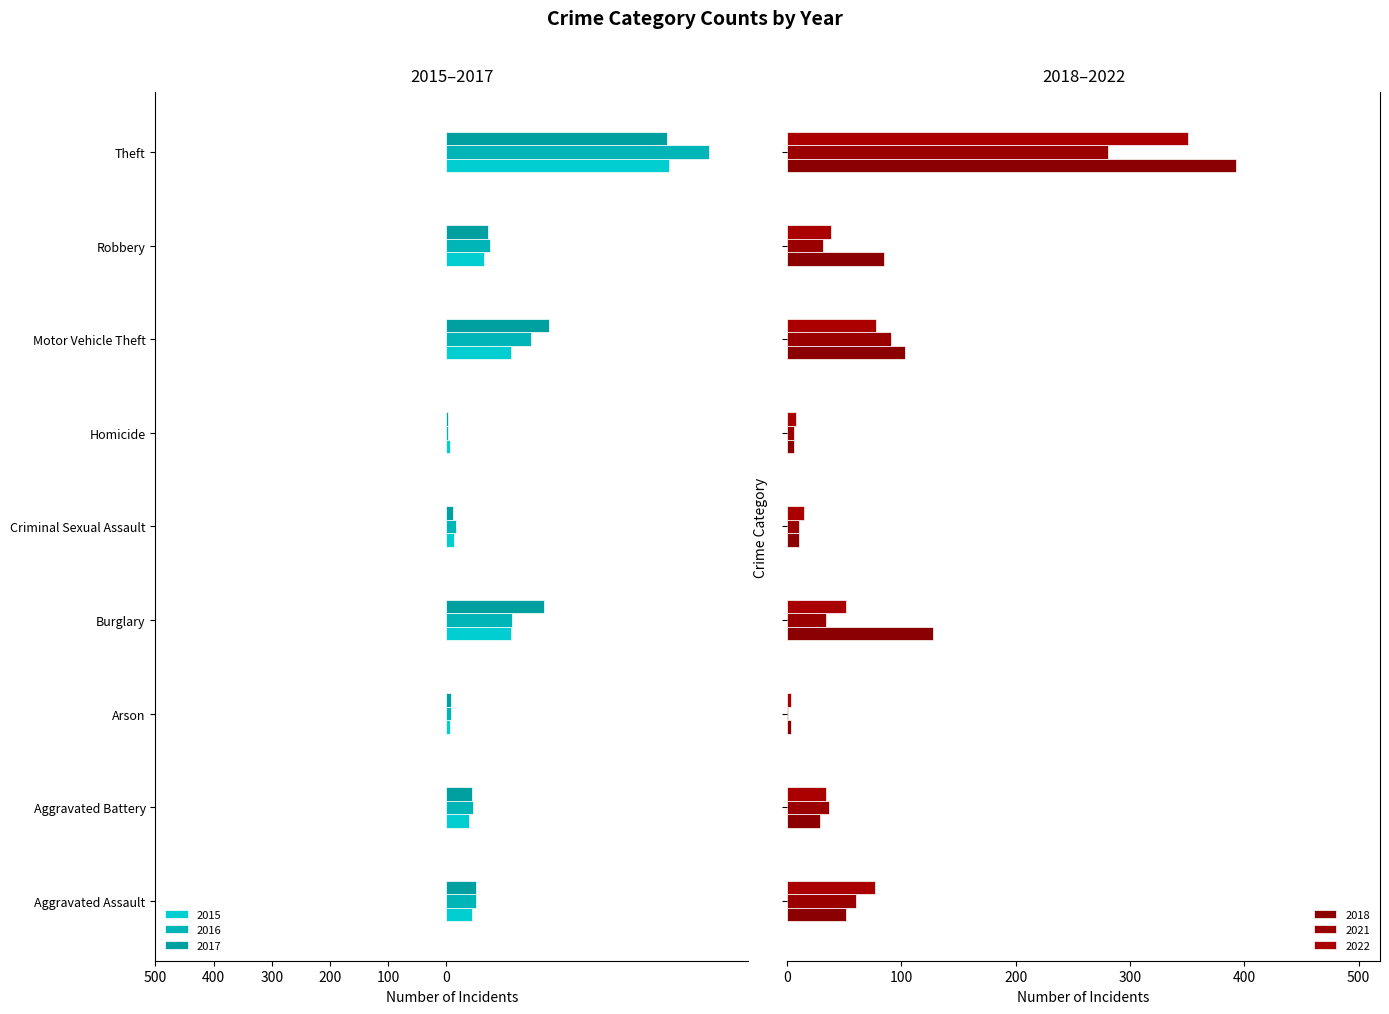

Between Aggravated Assault and Motor Vehicle Theft, which series saw the biggest shift?

2017